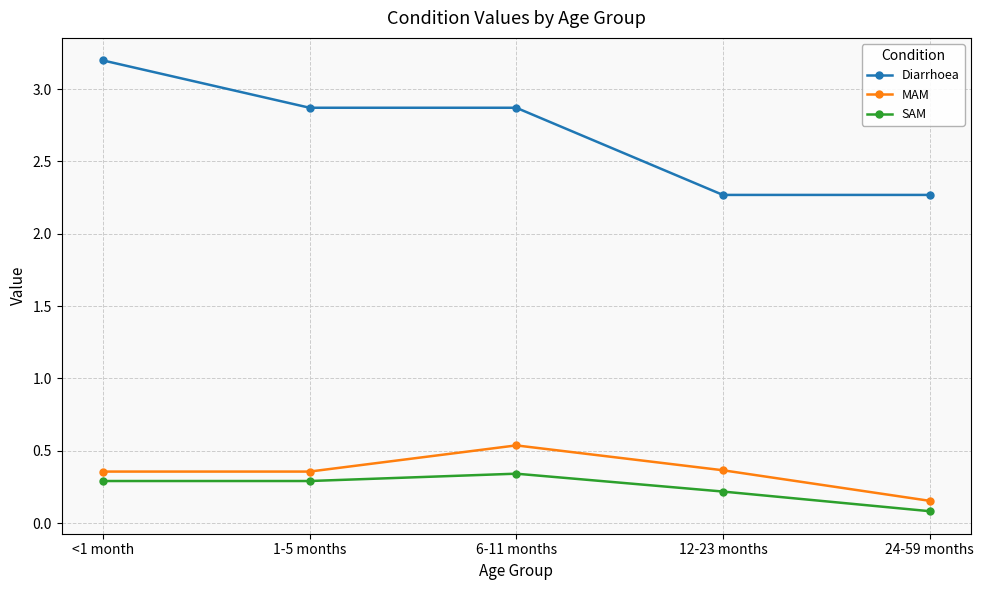

What is the total value across all series at 6-11 months?

3.7